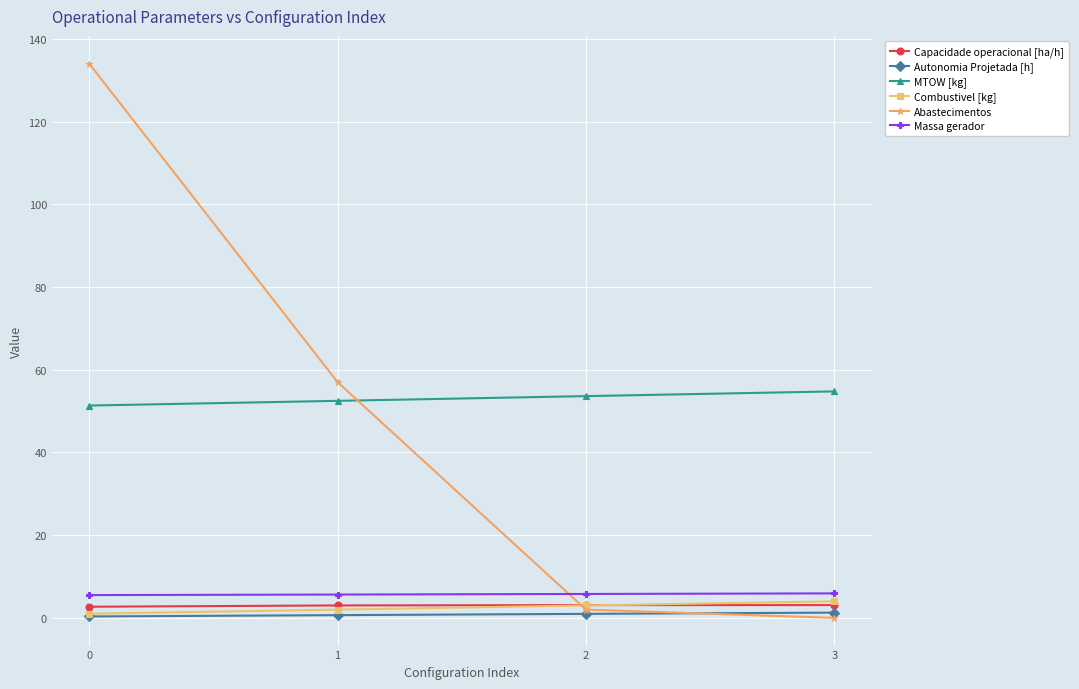

What is the value of the Massa gerador point at the 1st from the left?

5.5